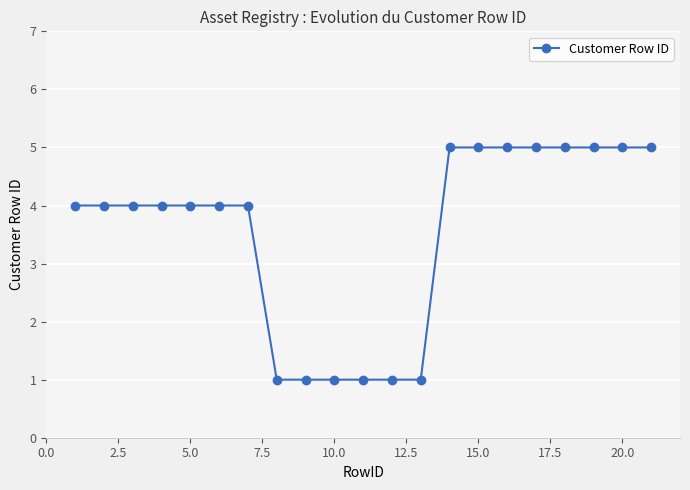

What is the difference between the second highest and second lowest values?

4